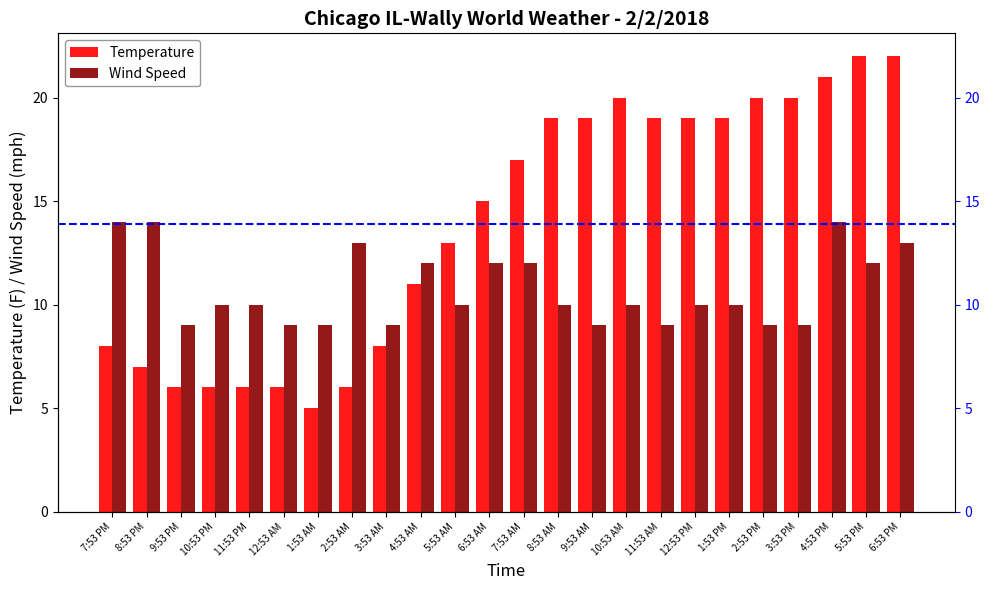

The Temperature series shows 6 at 10:53 PM. True or false?

True